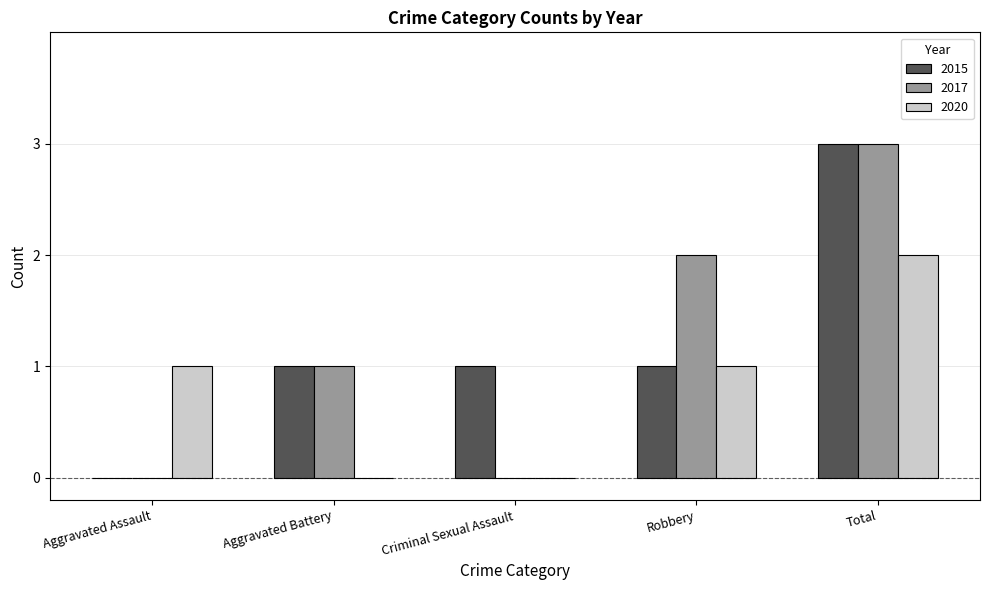

What is the sum of the 2015 values at Total and Robbery?

4